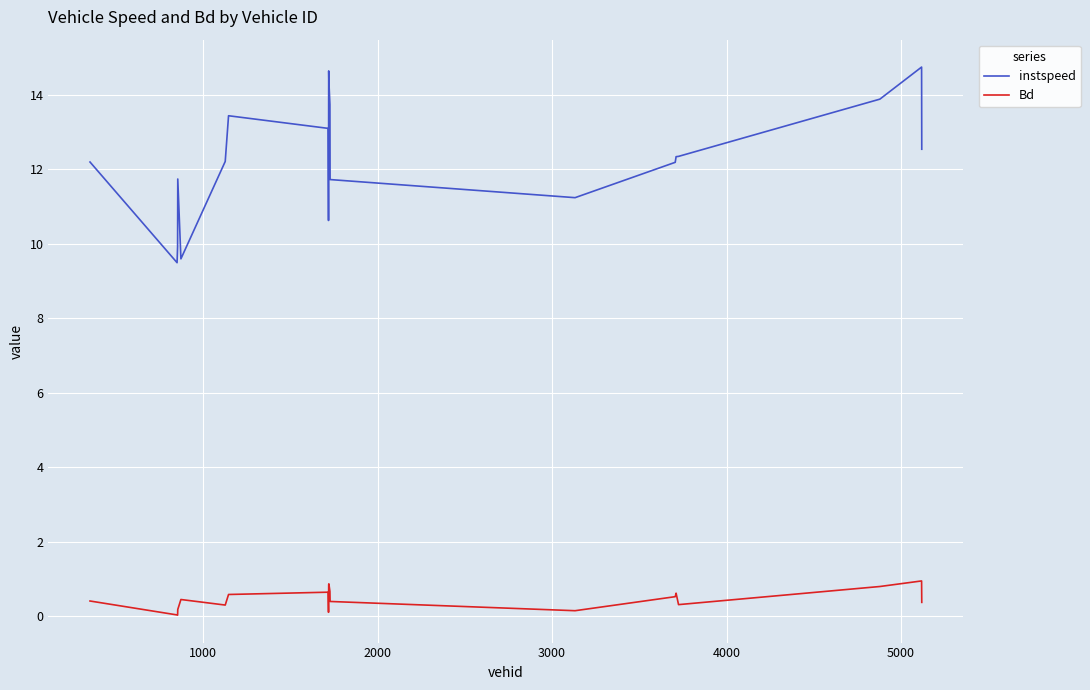

In Bd, how many points are lower than both neighbors (excluding endpoints)?

5